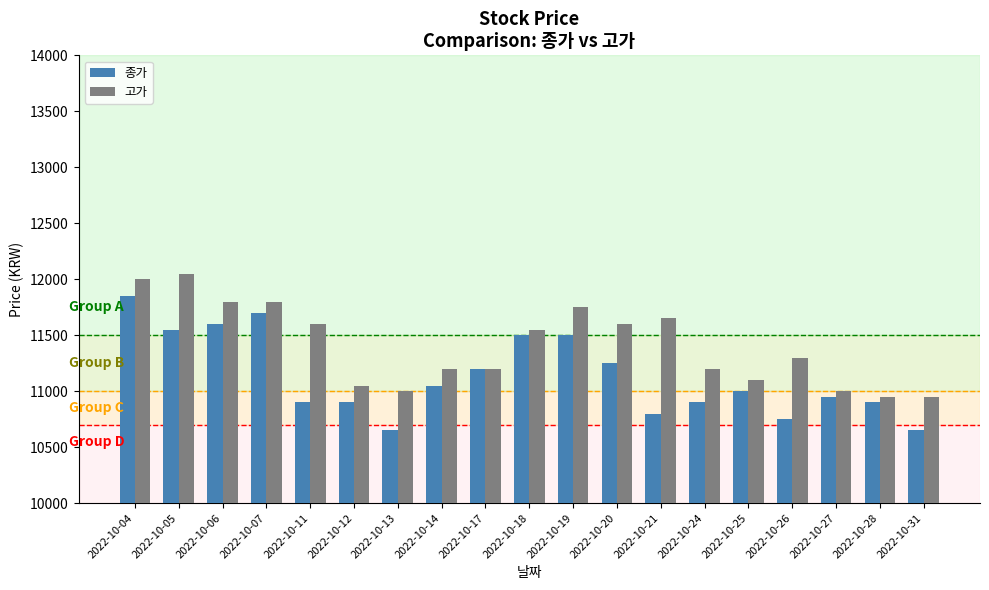

What value does the 종가 series have at 2022-10-21, to the nearest 50?

10800